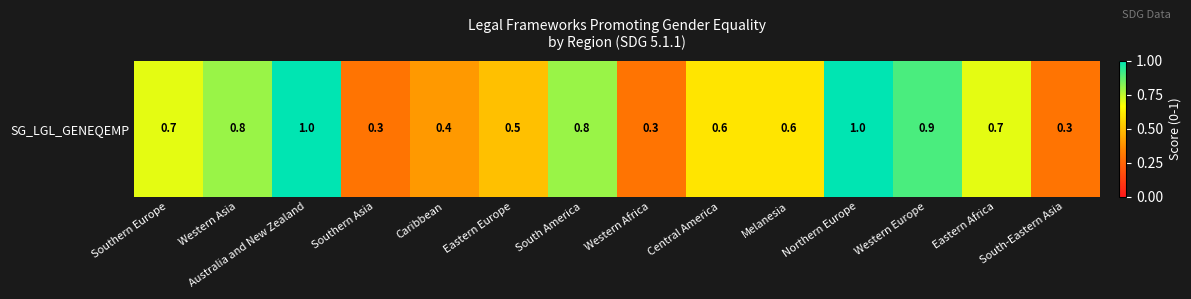

Is it true that the value at Western Africa is 0.5?

False